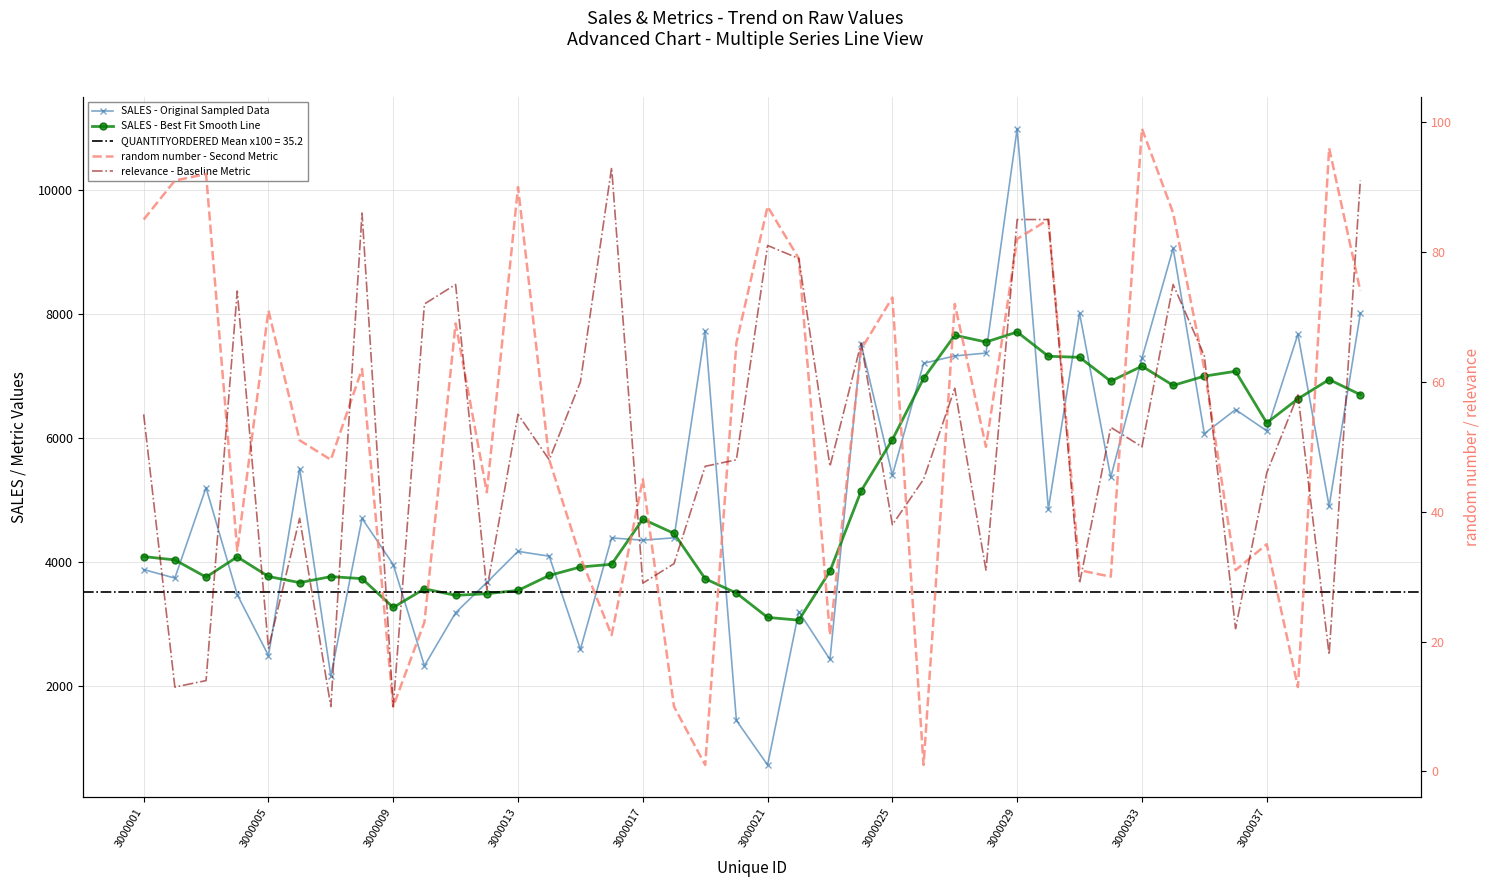

What is the lowest value of the relevance - Baseline Metric series?

10.0